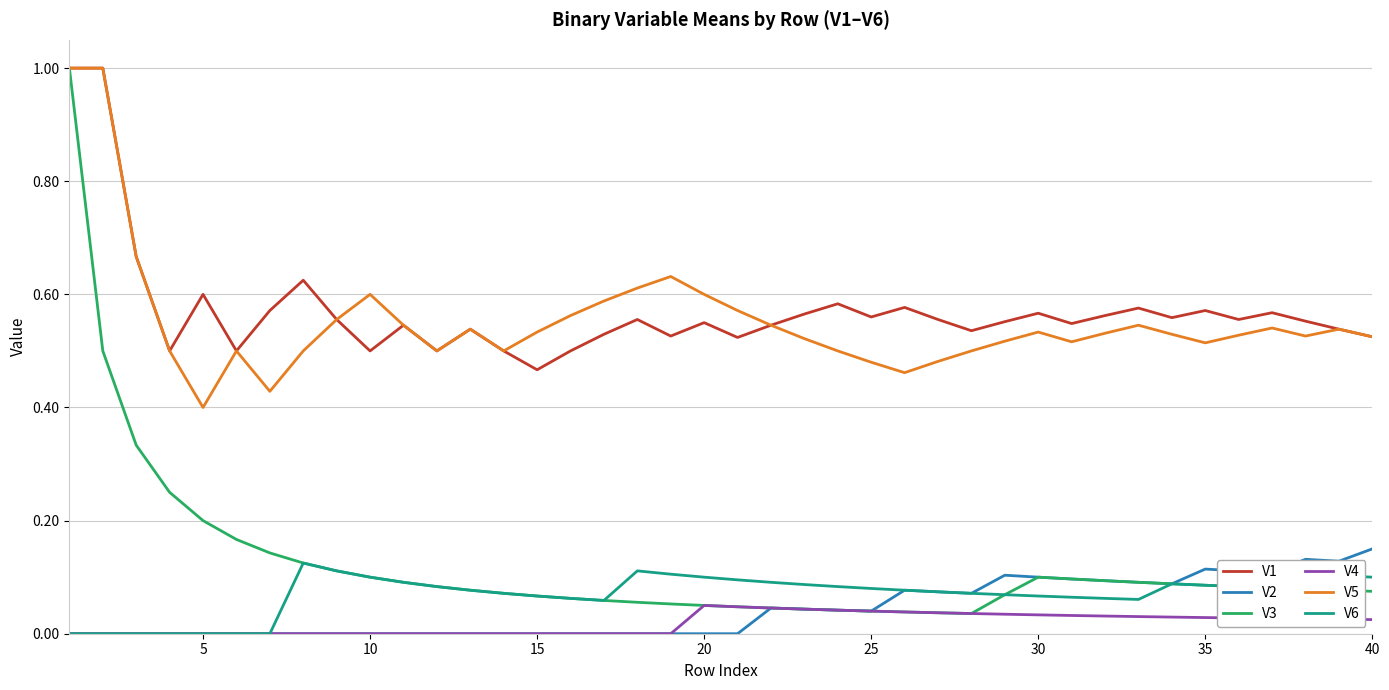

True or false: V6 and V1 cross at least once.

False